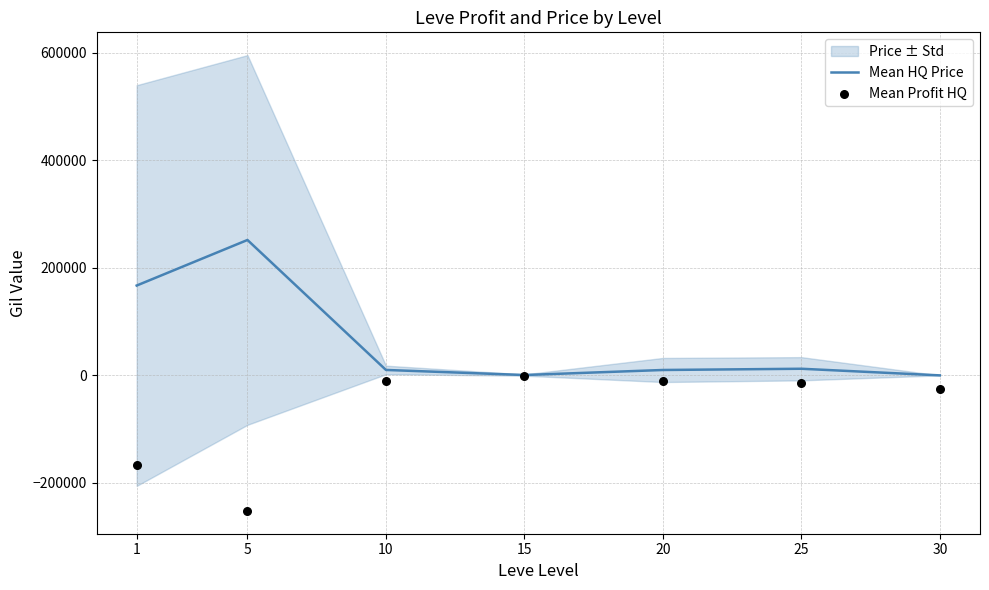

Which series has the largest total across all categories?

Mean HQ Price